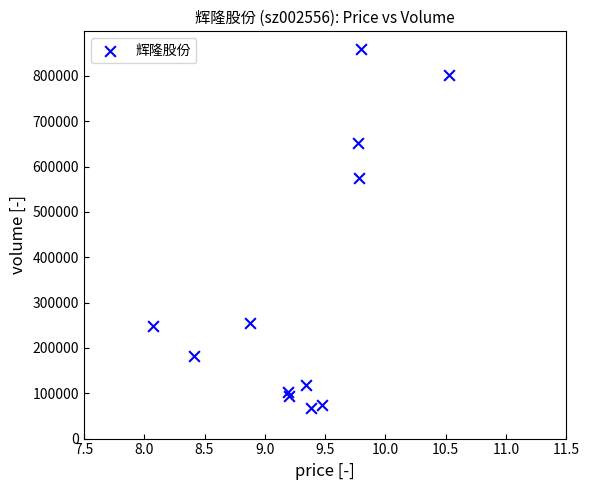

What Y value in the scatter plot is closest to 463586?

574446